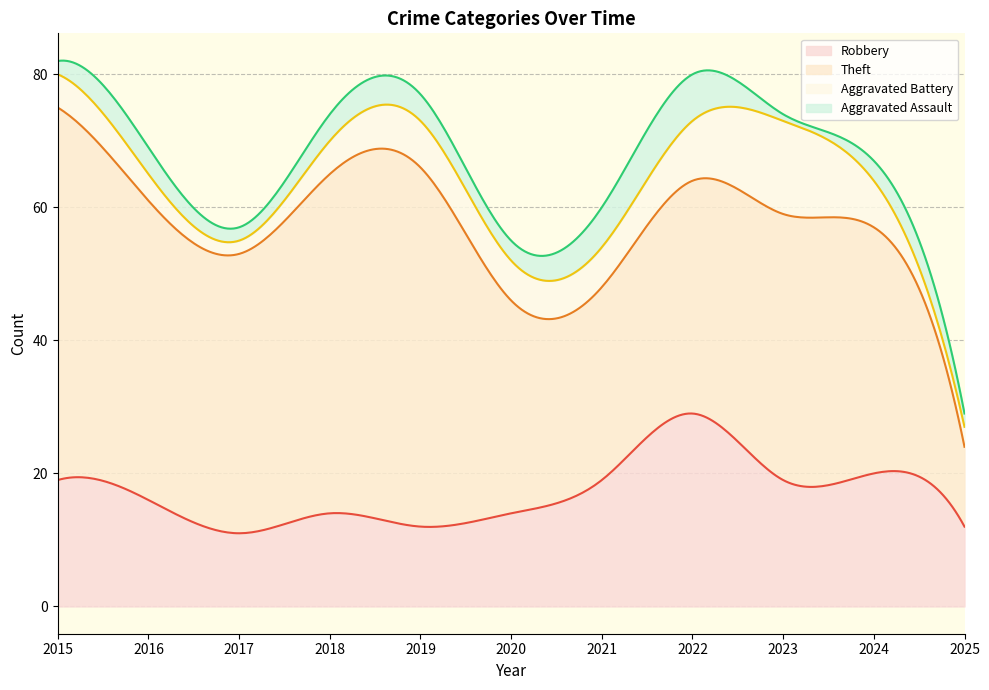

True or false: Aggravated Assault and Aggravated Battery cross at least once.

False